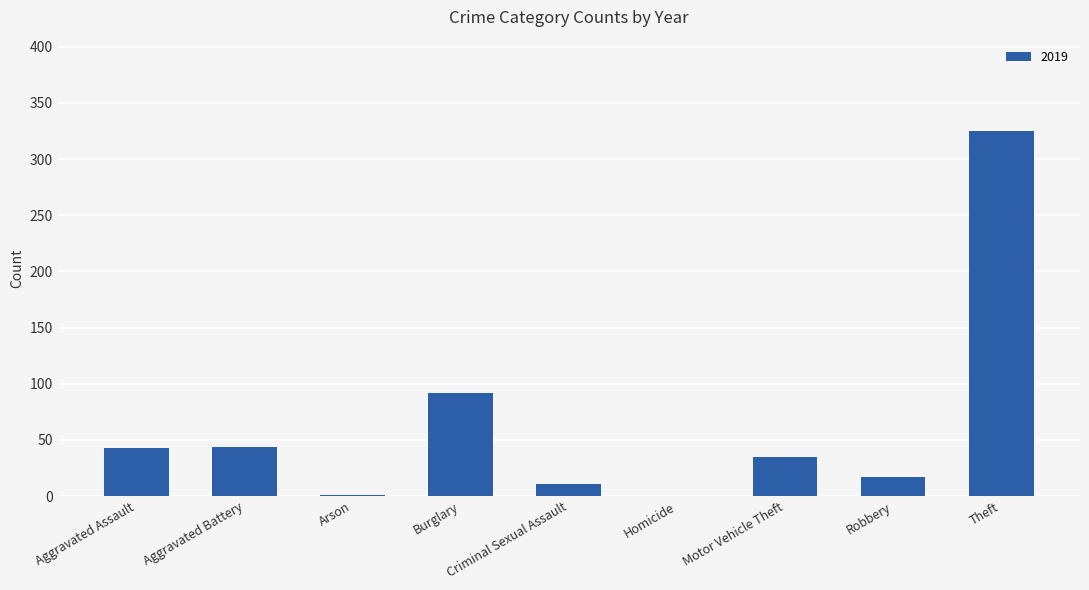

Does the chart contain stacked bars?

No